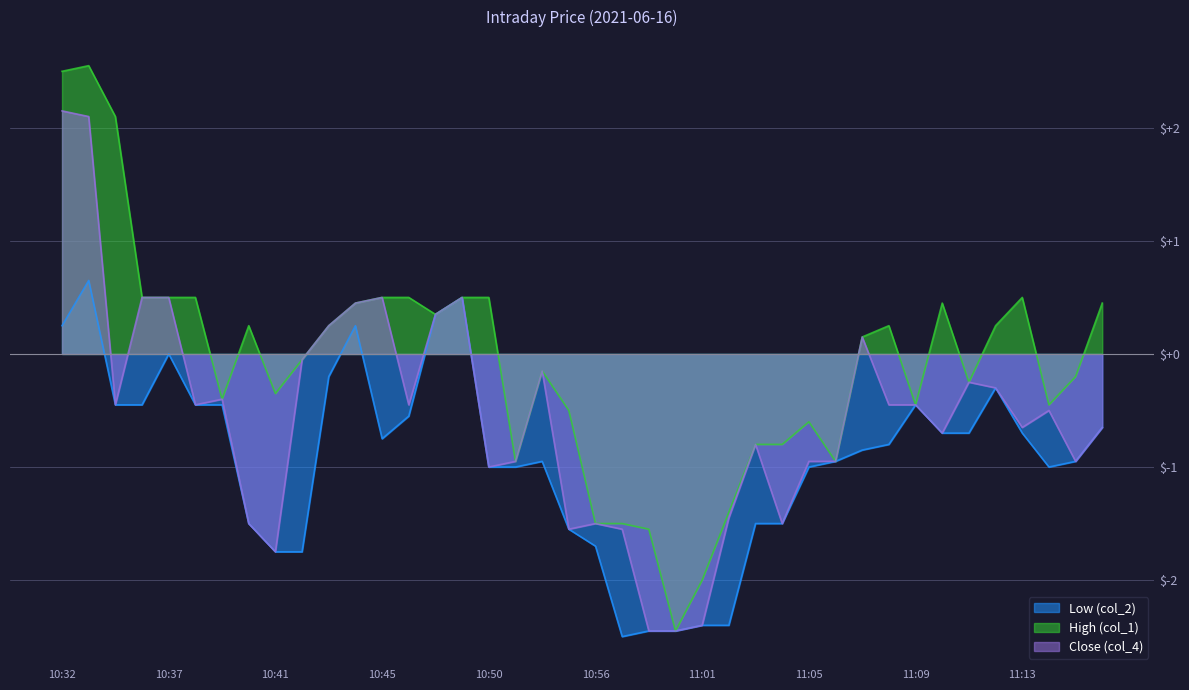

Does the chart have visible grid lines?

Yes